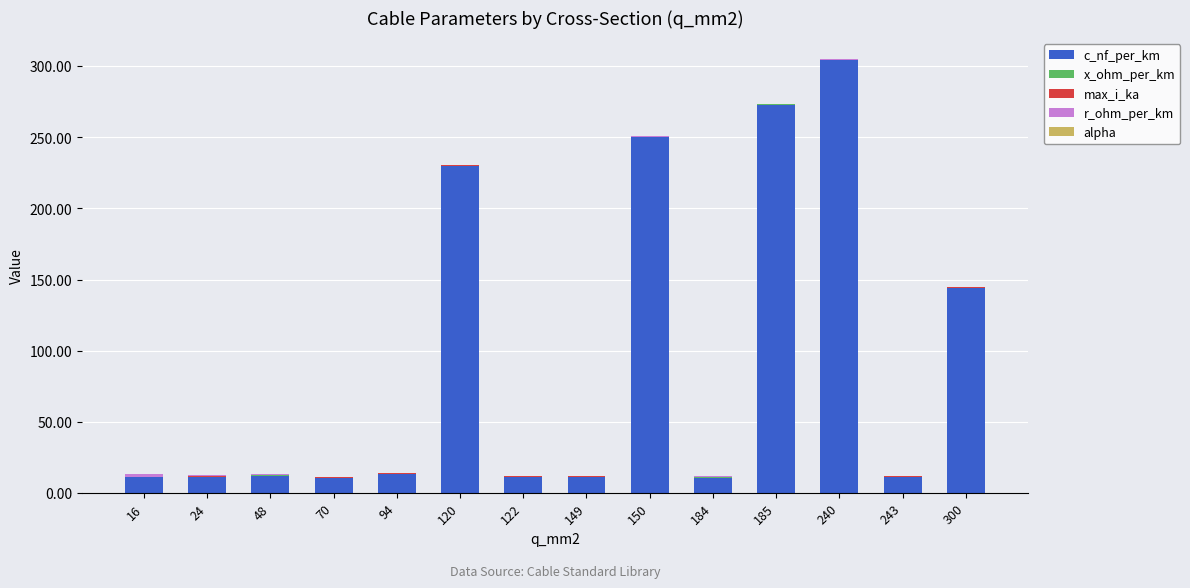

At which category is the sum across all series the highest?

240